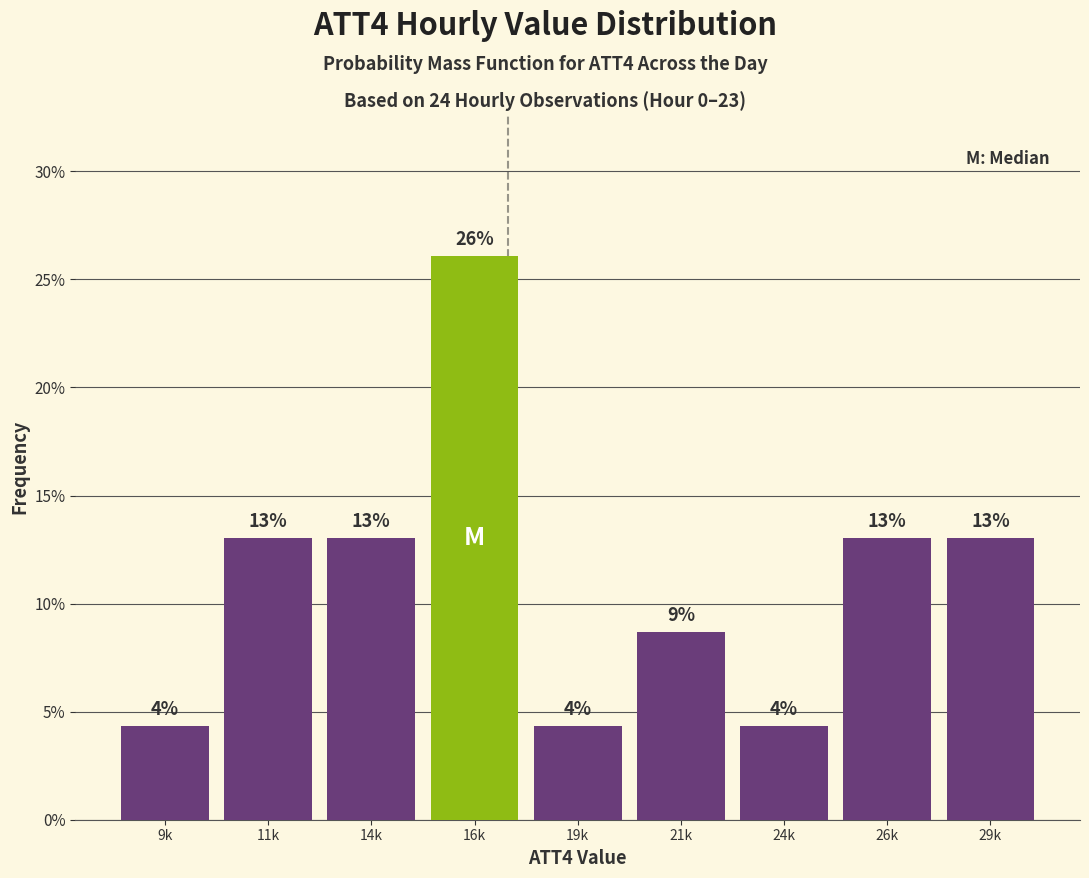

Between 19k and 21k, which is larger?

21k